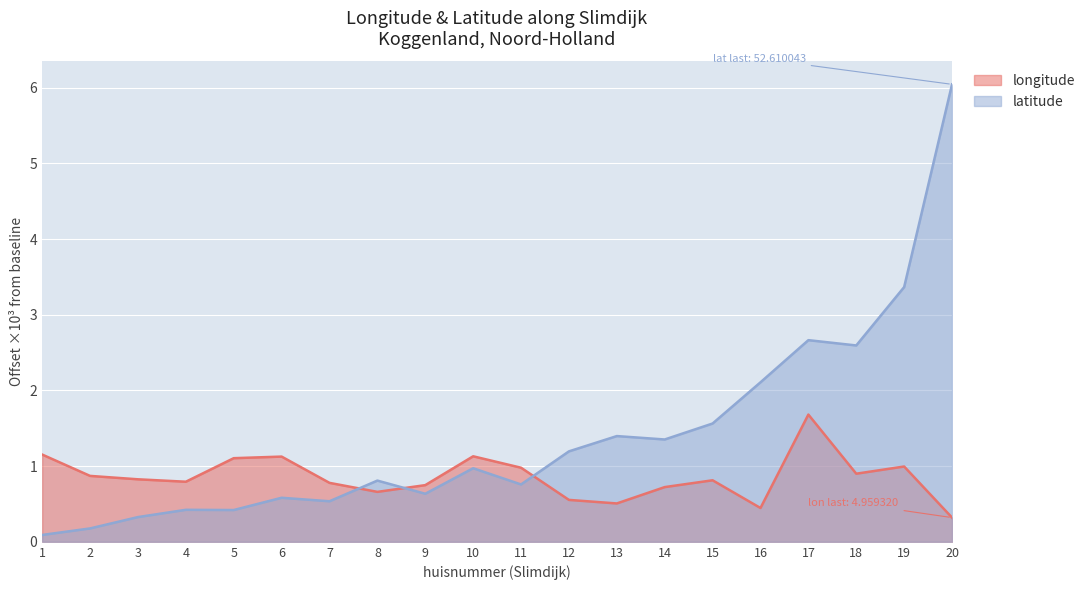

Between 8 and 16, which series saw the biggest shift?

latitude